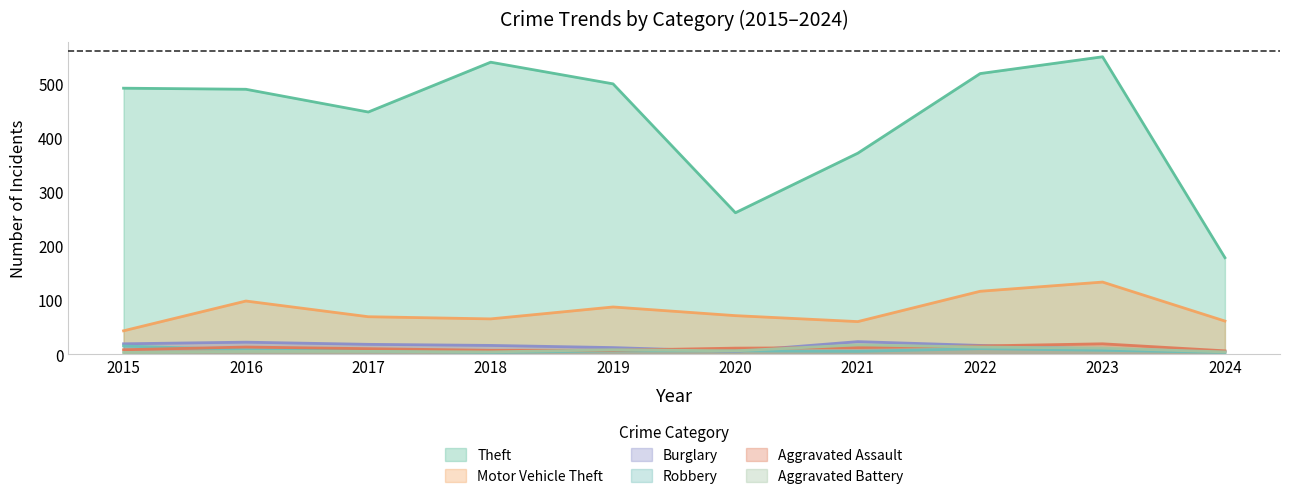

At 2019, list the series in order from smallest to largest.

Robbery, Aggravated Assault, Aggravated Battery, Burglary, Motor Vehicle Theft, Theft